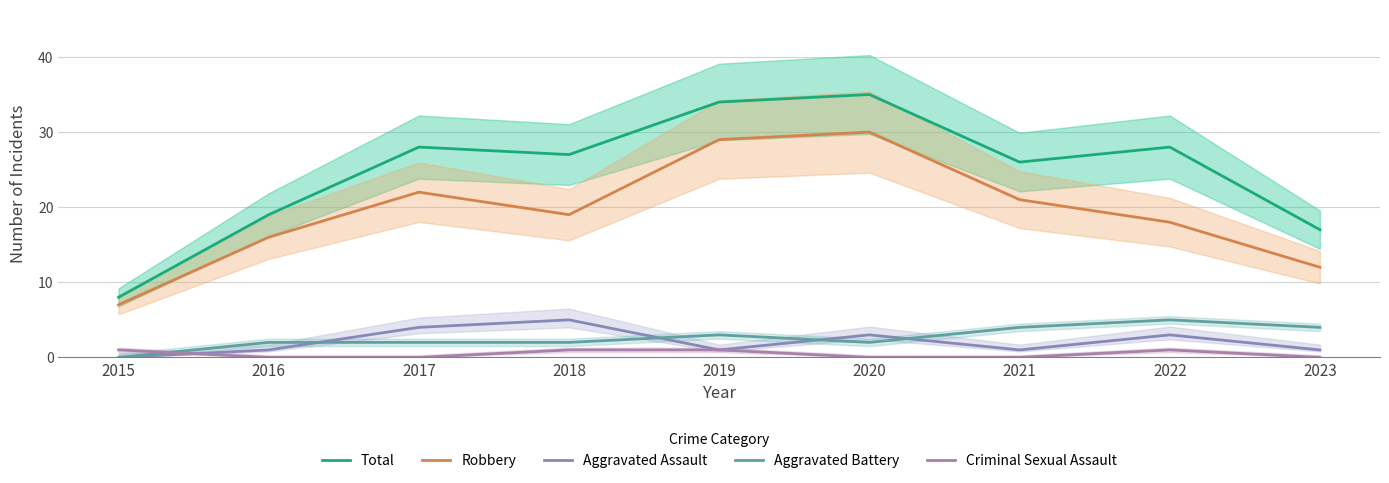

True or false: Aggravated Battery has more than 1 interior local peaks.

True